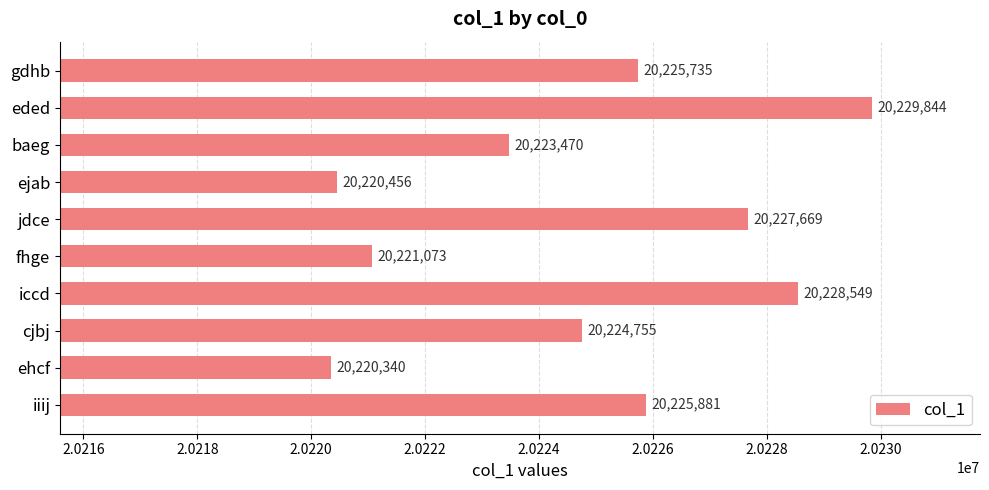

Reading bottom to top, what are all the values shown in this chart?

iiij=20225881	ehcf=20220340	cjbj=20224755	iccd=20228549	fhge=20221073	jdce=20227669	ejab=20220456	baeg=20223470	eded=20229844	gdhb=20225735